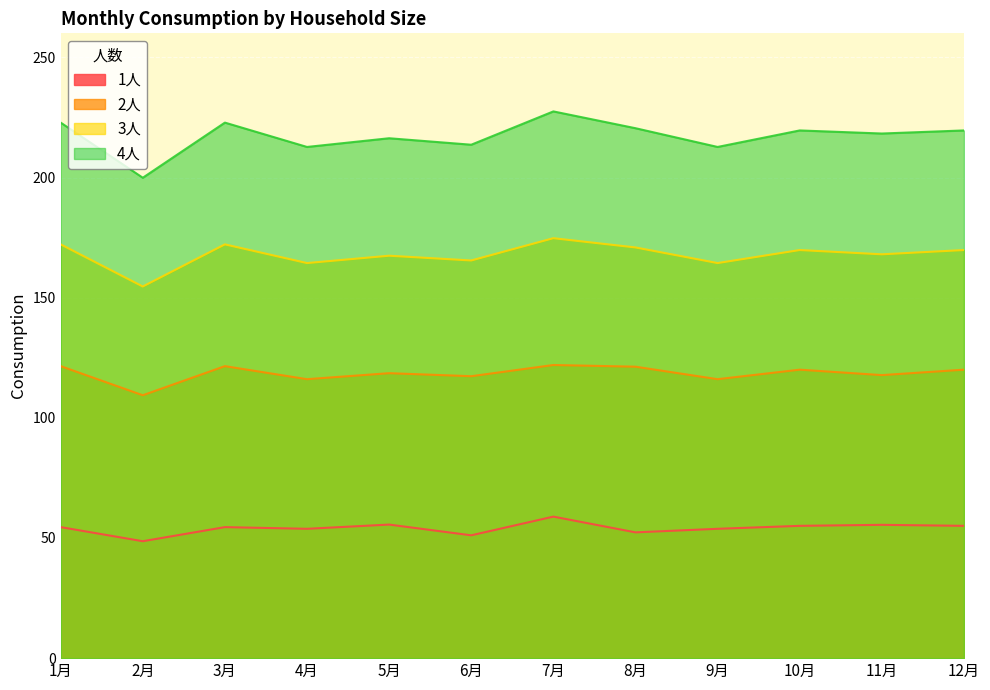

What is the difference between the highest and lowest values at 3月?

168.3